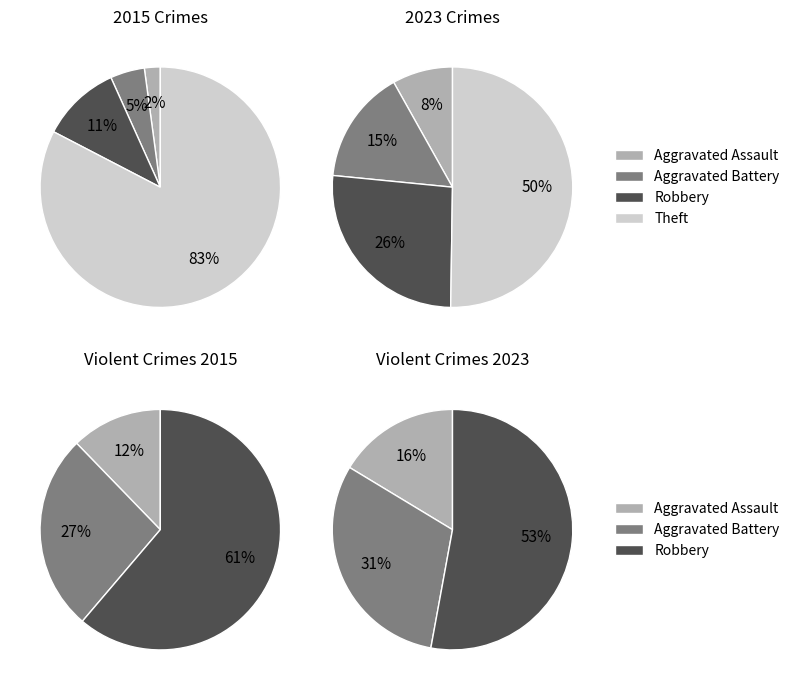

Count the number of slices in the pie.

4